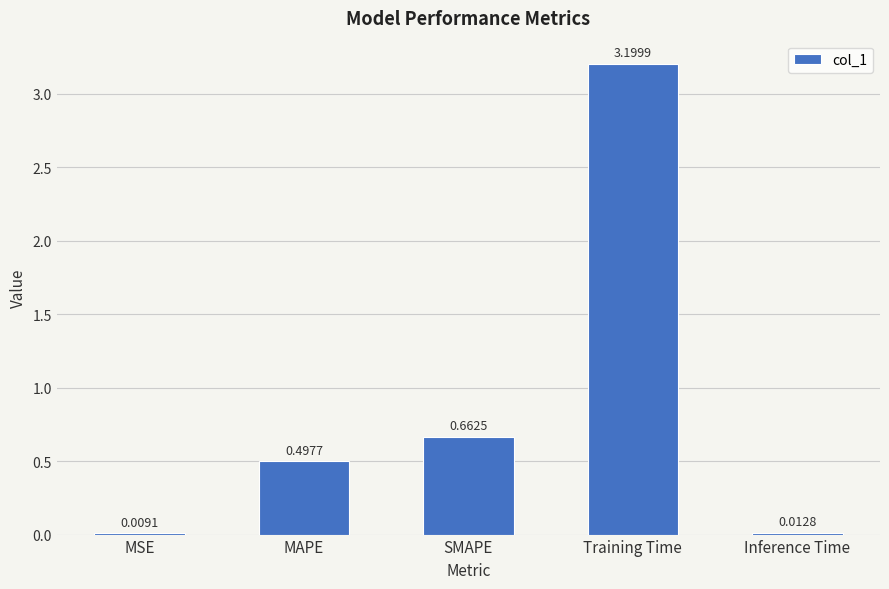

Where is the data nearest to the value 1?

SMAPE